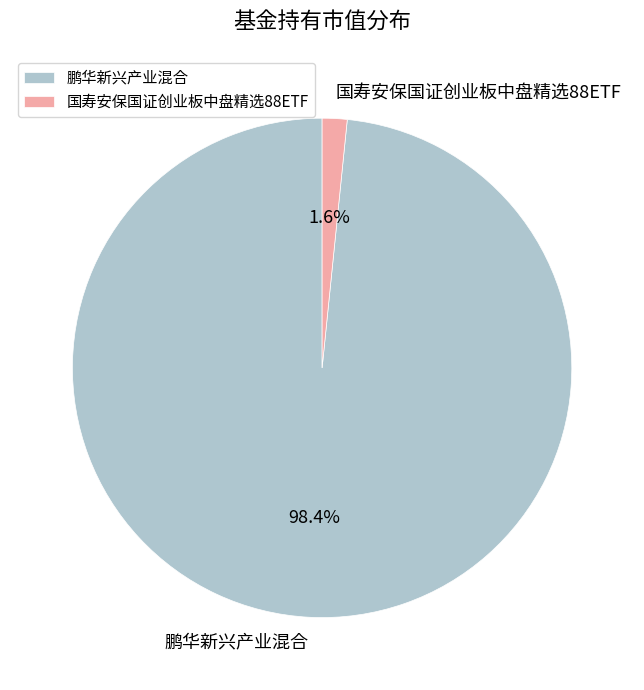

Between 鹏华新兴产业混合 and 国寿安保国证创业板中盘精选88ETF, which is larger?

鹏华新兴产业混合